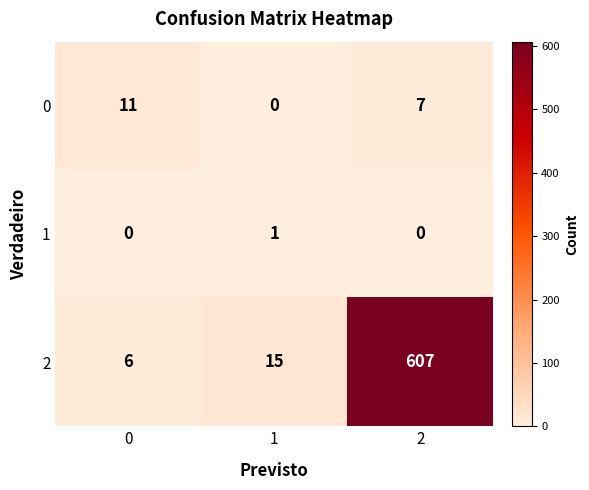

What is the sum of all 2 values?

628